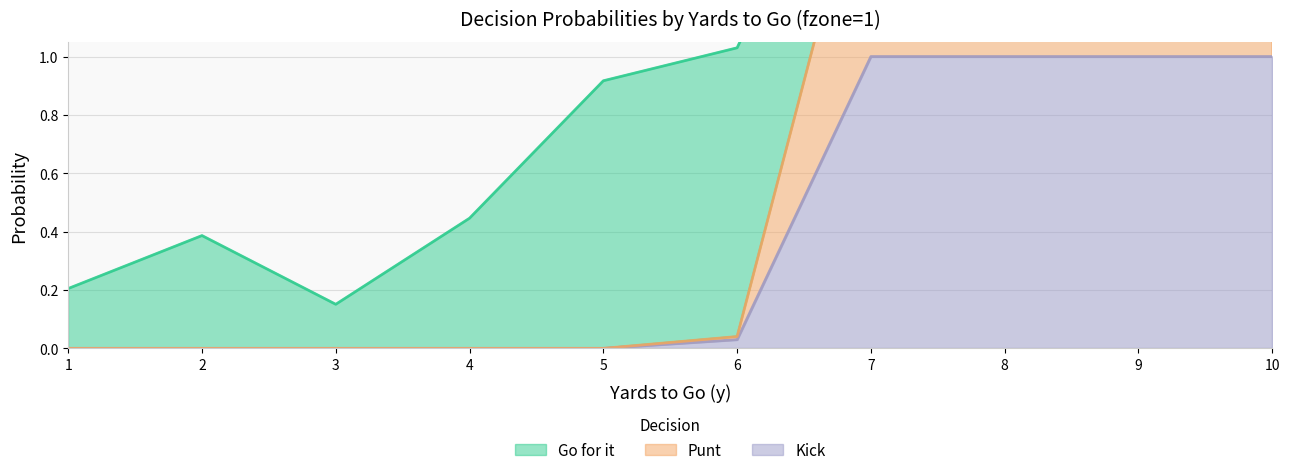

The kick series shows 0.0 at 1. True or false?

True